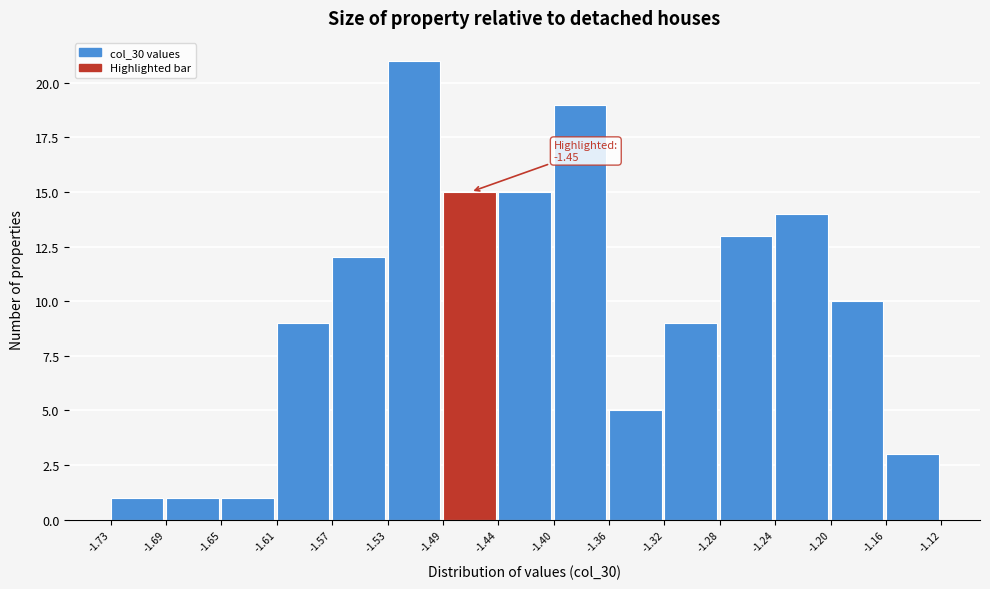

Which range on the x-axis has the tallest bar?

-1.53 to -1.49